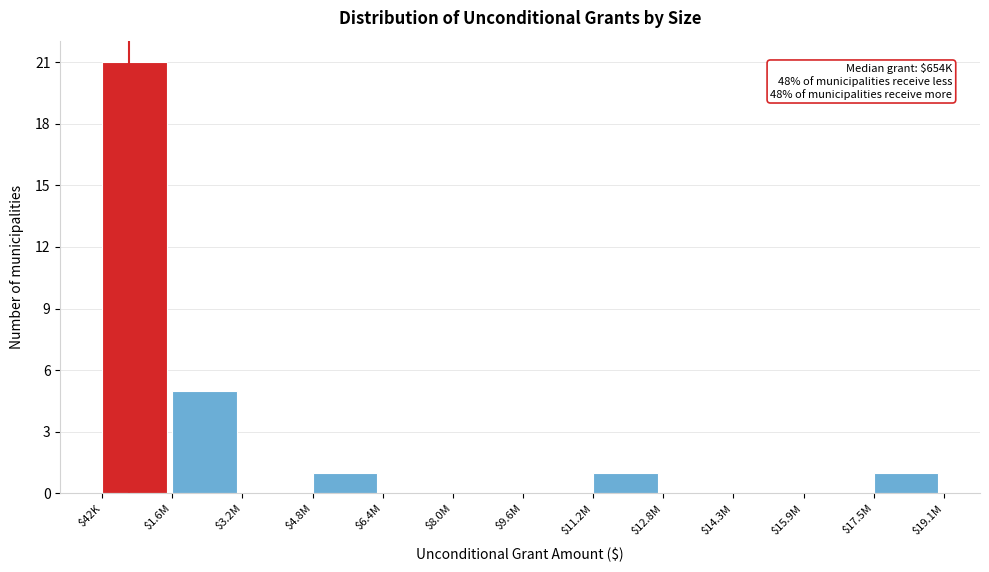

True or false: the data shows 2 at $11.2M.

False